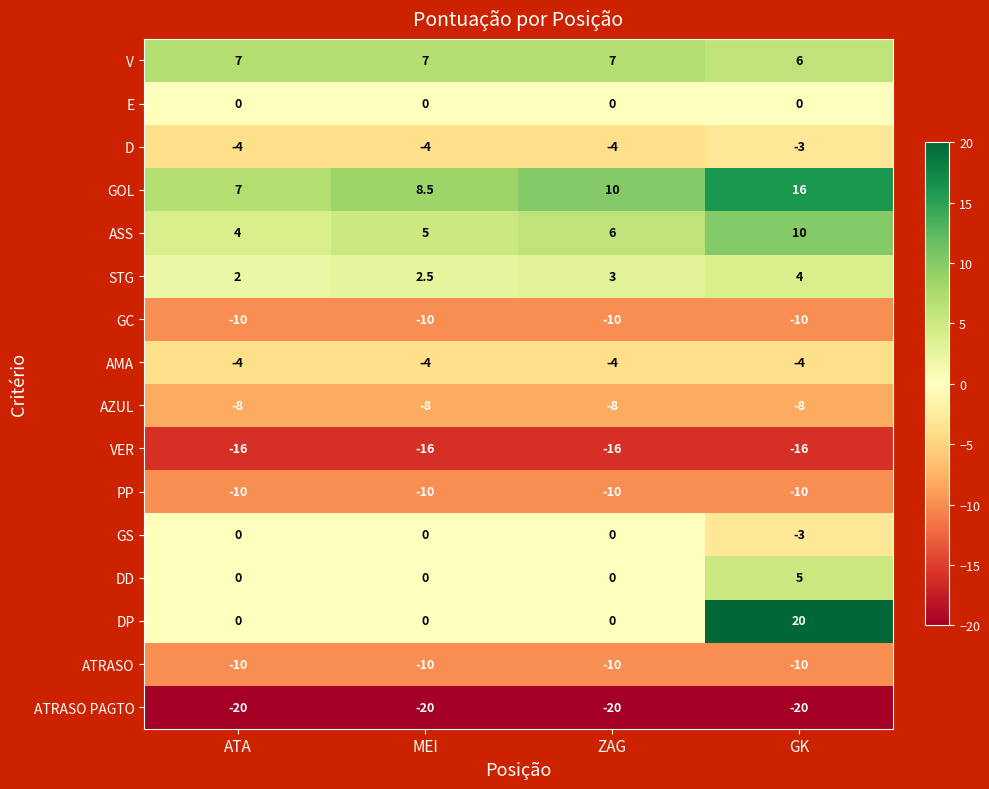

Which category has the highest value across all series?

GK